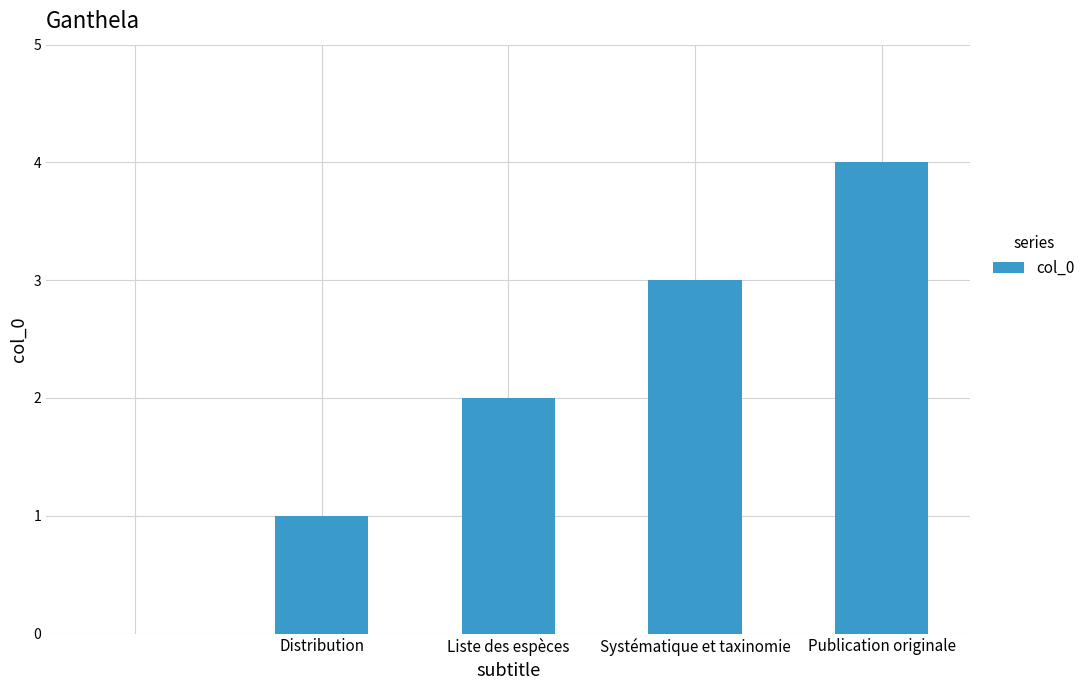

Reading right to left, transcribe all the data shown in this chart.

4	3	2	1	0